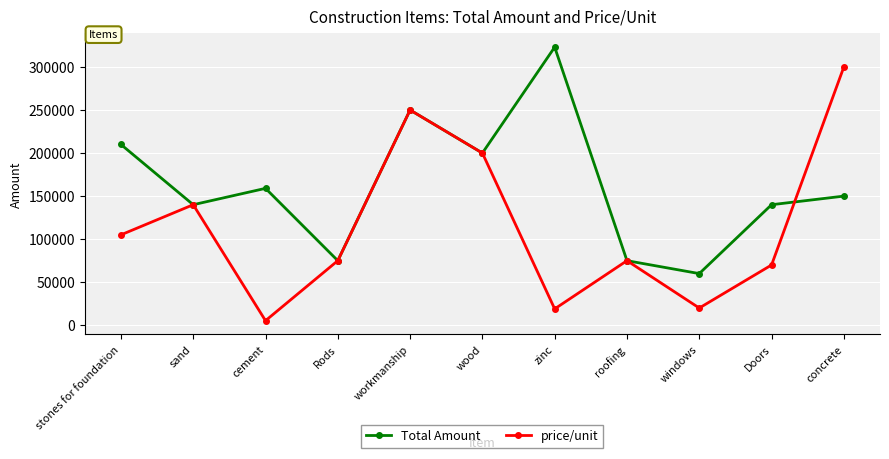

What is the value of the price/unit point at the 6th from the left?

200000